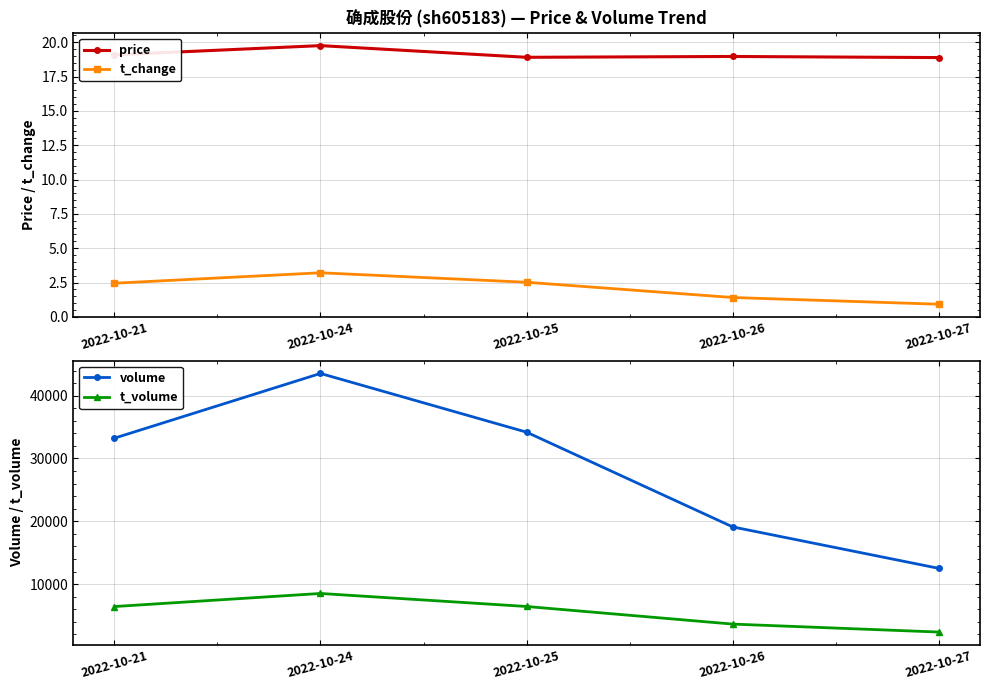

Count the number of data series in this chart.

4